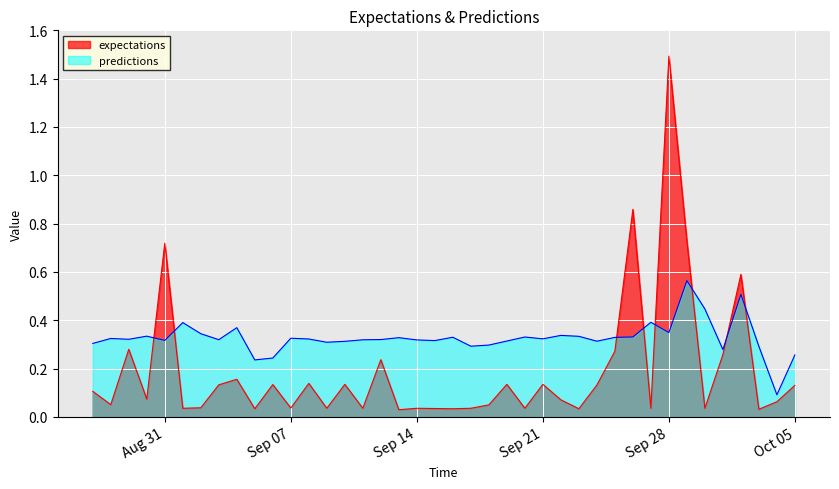

After their last crossing, which series has the higher values: predictions or expectations?

predictions